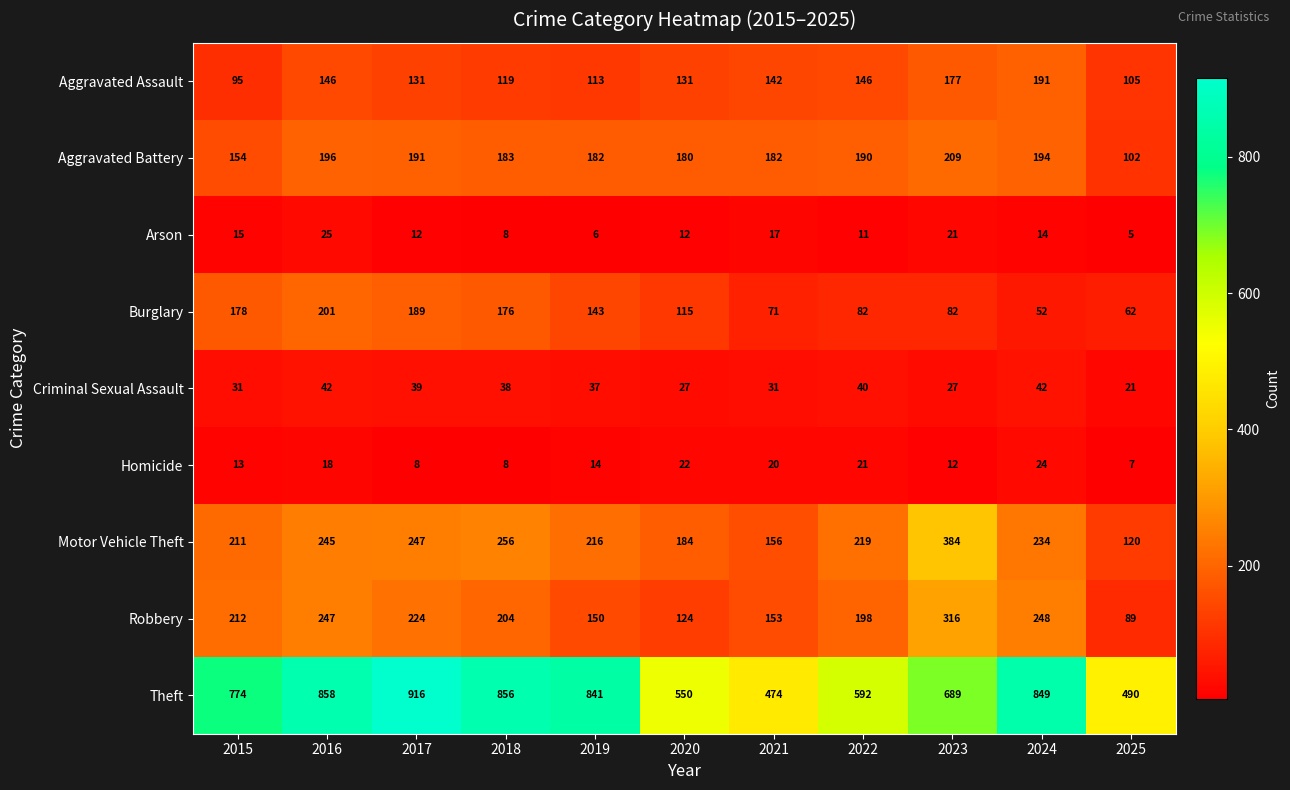

How many series are shown in this chart?

9